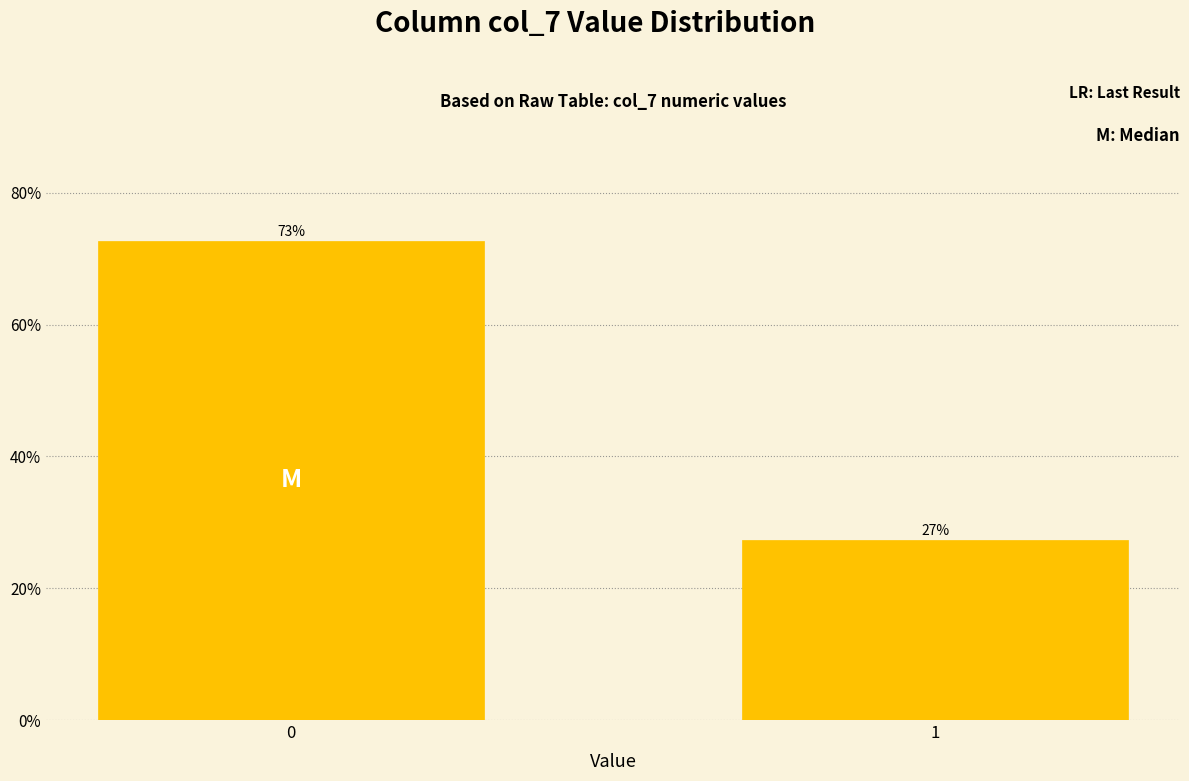

True or false: the data shows 27.3 at 1.

True